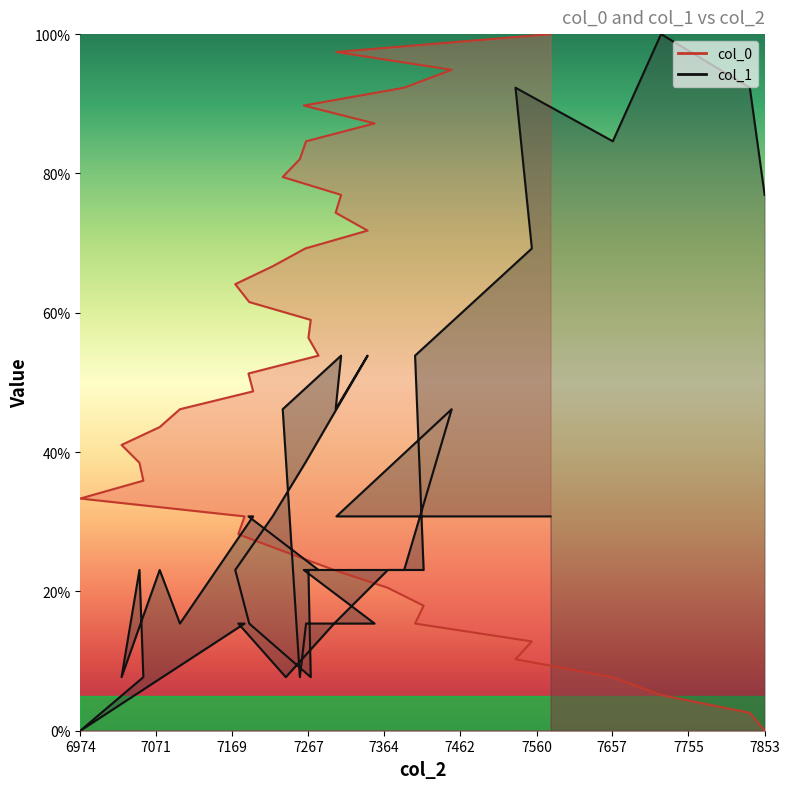

How many values in the col_0 series exceed 51?

20